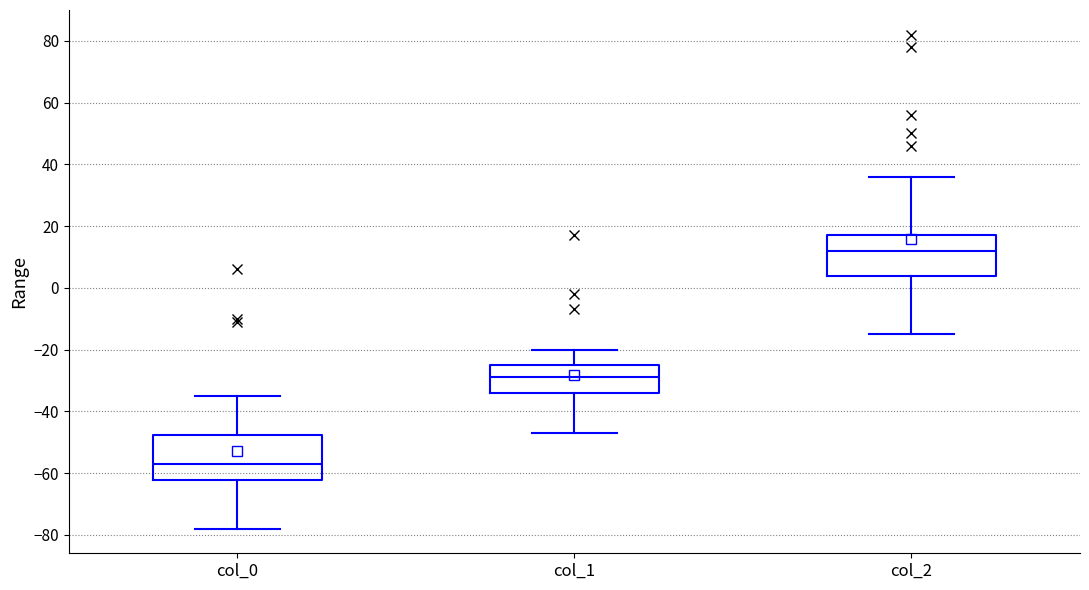

Where is the upper edge of the box for col_1 on the y-axis? The values are not printed on the chart, so give them approximately, as read against the axis.

-24